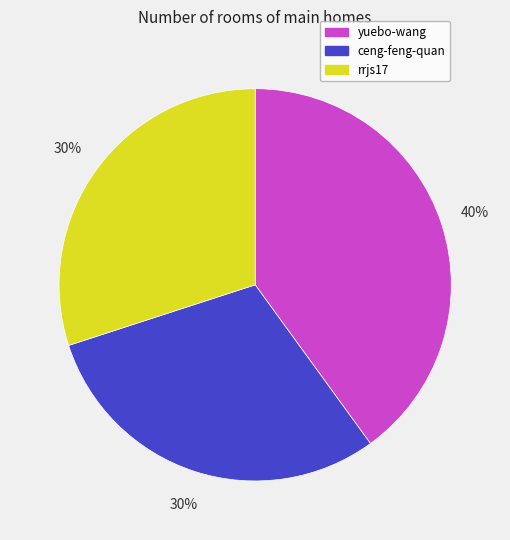

What is the ratio of the value at yuebo-wang to the value at ceng-feng-quan?

1.3